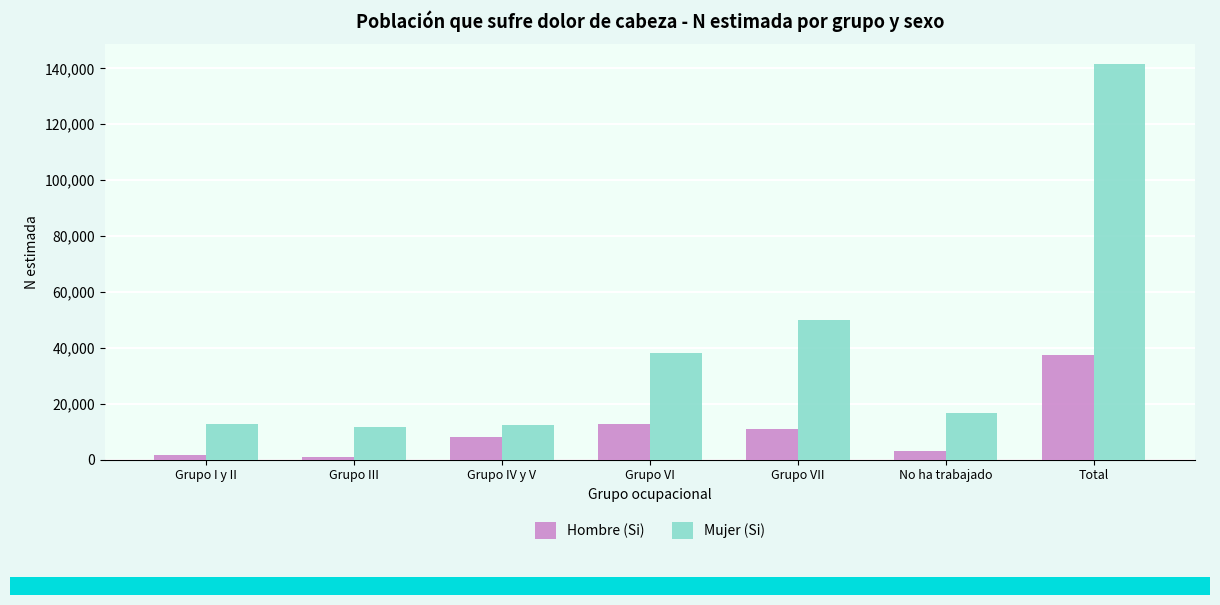

What is the minimum value shown in the chart?

974